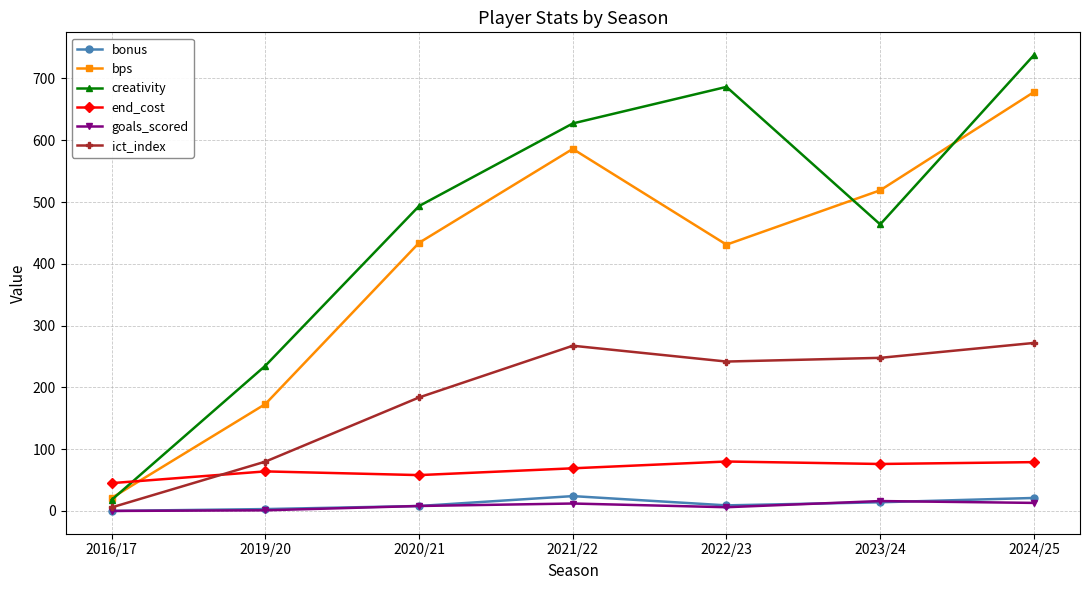

What is the greatest value displayed?

737.8